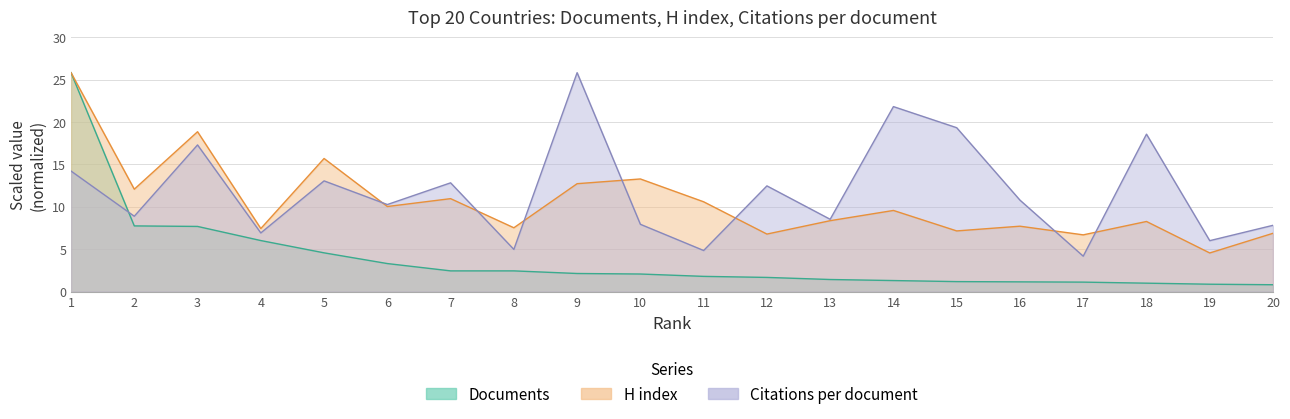

Rank the series by their maximum value, from highest to lowest.

Citations per document, H index, Documents